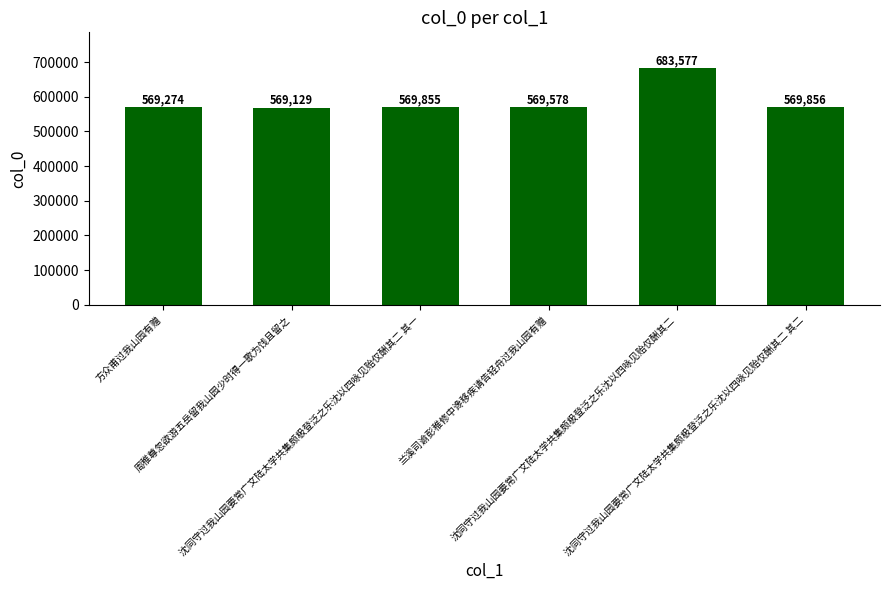

Reading left to right, list all the values displayed in this chart.

方众甫过我山园有赠=569274	周稚尊忽欲游五岳留我山园少时得一歌为饯且留之=569129	沈同守过我山园要常广文陆太学共集颇极登泛之乐沈以四咏见贻仅酬其二 其一=569855	兰溪司谕彭稚修中谗移疾请告轻舟过我山园有赠=569578	沈同守过我山园要常广文陆太学共集颇极登泛之乐沈以四咏见贻仅酬其二=683577	沈同守过我山园要常广文陆太学共集颇极登泛之乐沈以四咏见贻仅酬其二 其二=569856